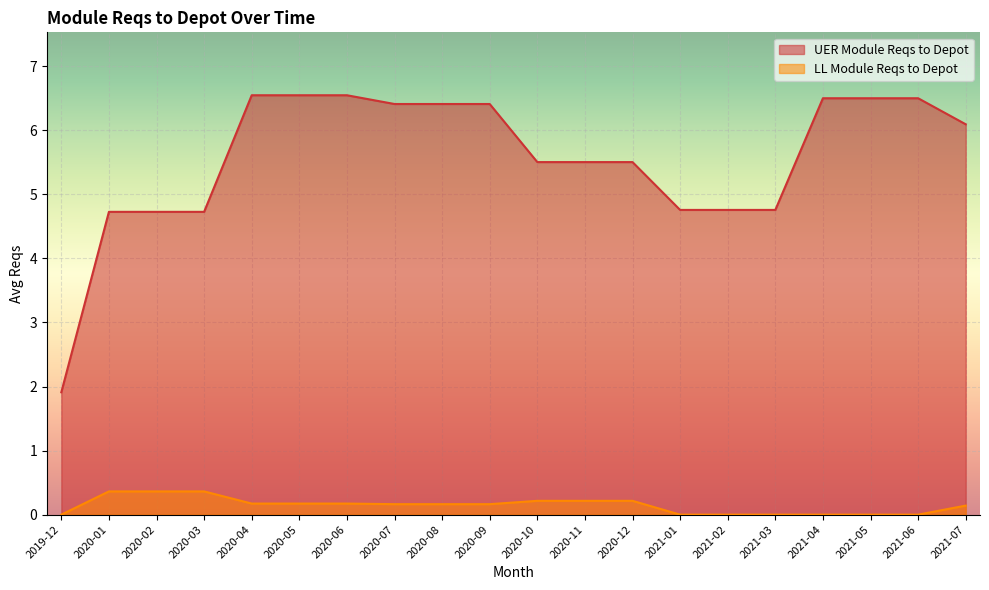

What is the spread (max minus min) of values at 2020-02?

4.4